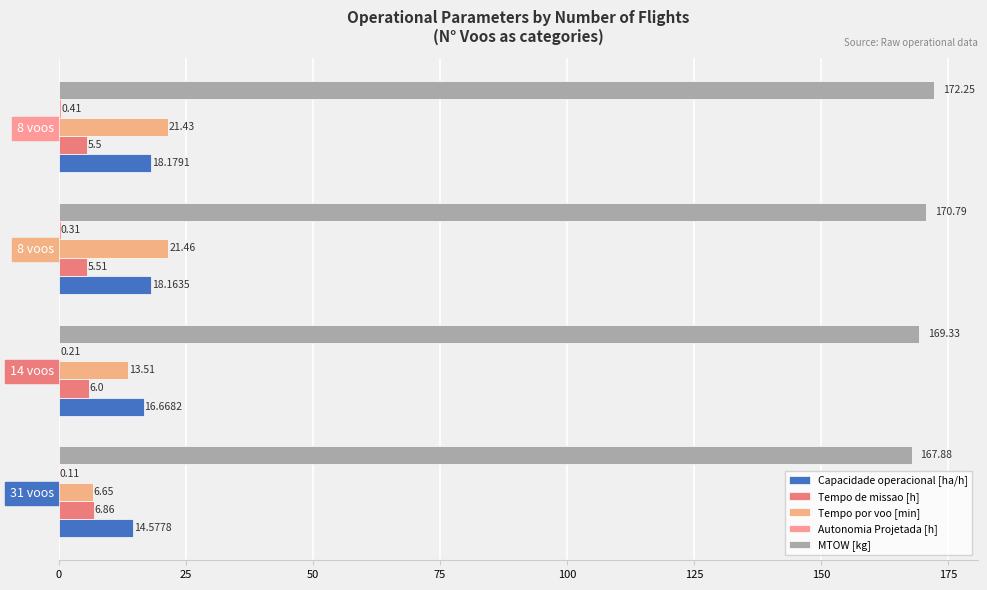

How many data points in MTOW [kg] are above 170?

2